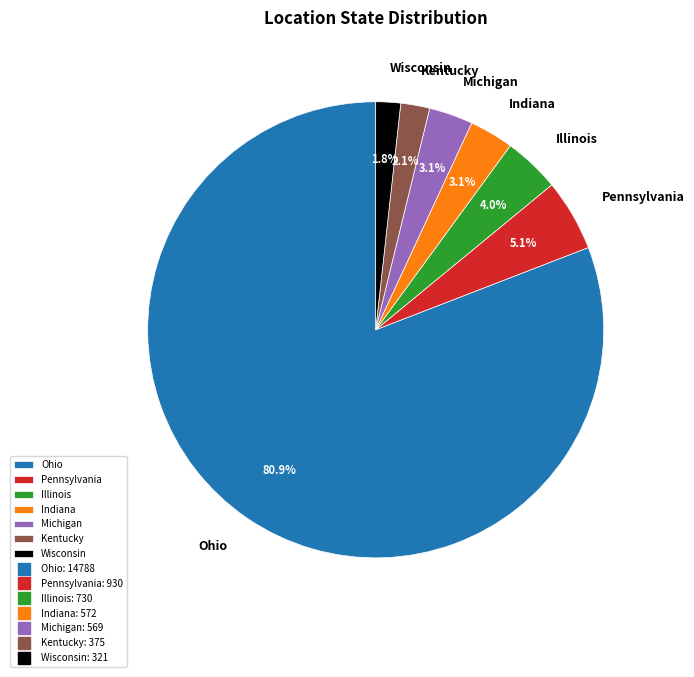

Which slice represents more than half of the pie?

Ohio